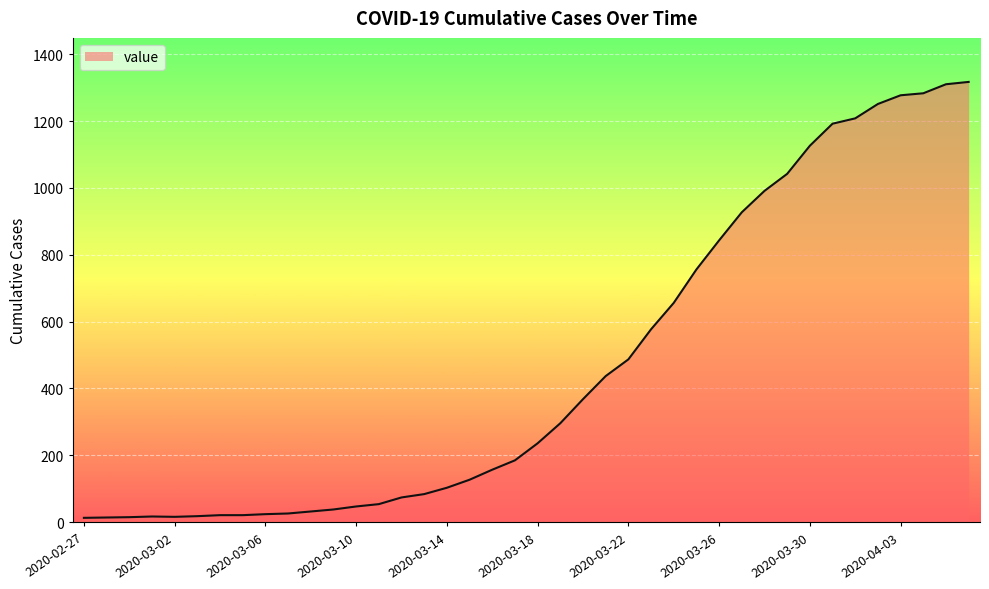

What is the maximum value shown in the chart?

1317